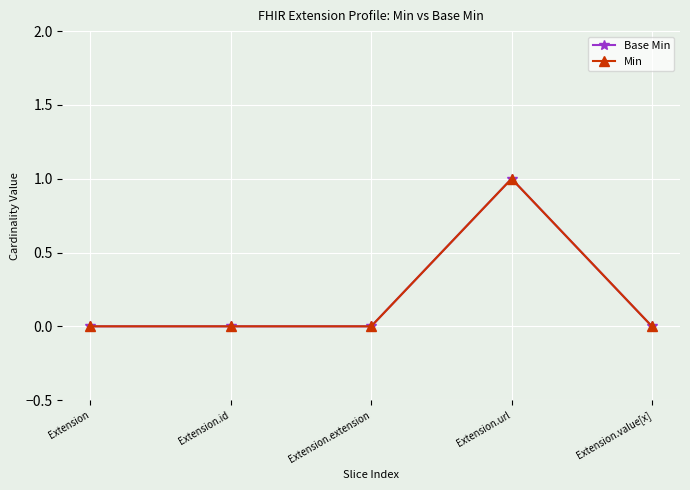

Between Extension and Extension.extension, which series saw the biggest shift?

Base Min